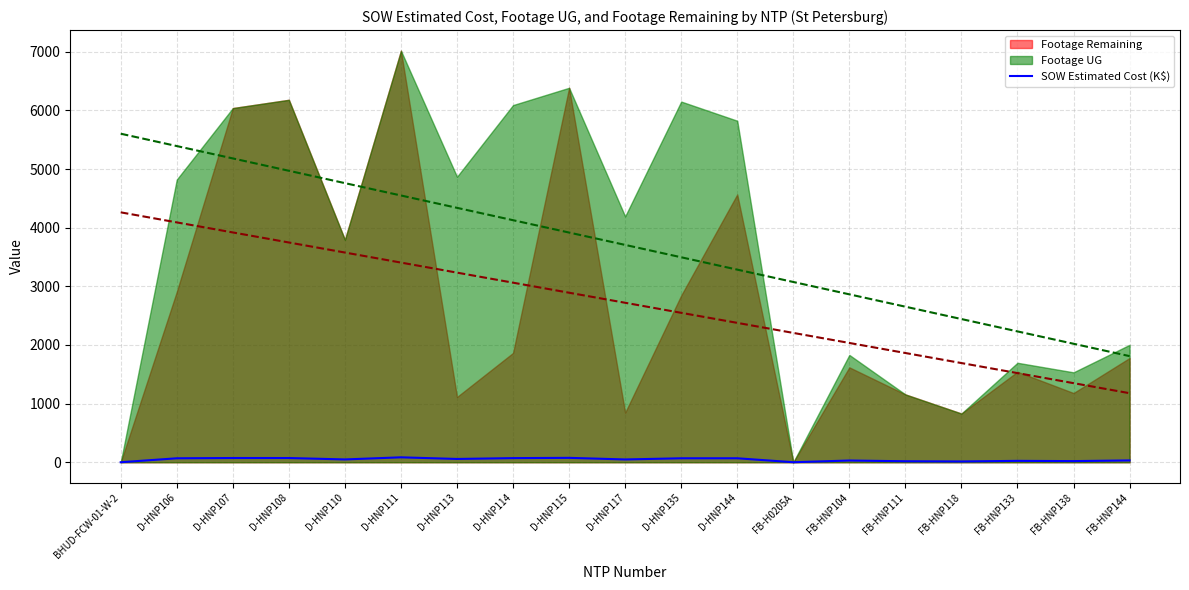

What is the change in value from D-HNP107 to D-HNP117?

-24.5